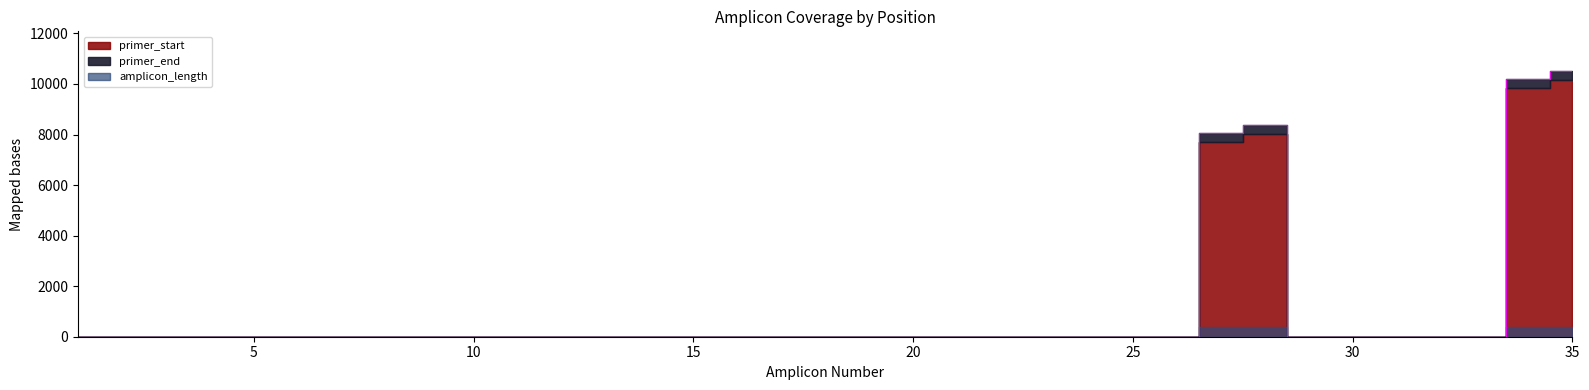

Reading left to right, list all the values displayed in this chart.

primer_start: 0	0	0	0	0	0	0	0	0	0	0	0	0	0	0	0	0	0	0	0	0	0	0	0	0	0	7708	8002	0	0	0	0	0	9839	10141
primer_end: 0	0	0	0	0	0	0	0	0	0	0	0	0	0	0	0	0	0	0	0	0	0	0	0	0	0	8073	8382	0	0	0	0	0	10212	10507
amplicon_length: 0	0	0	0	0	0	0	0	0	0	0	0	0	0	0	0	0	0	0	0	0	0	0	0	0	0	365	380	0	0	0	0	0	373	366